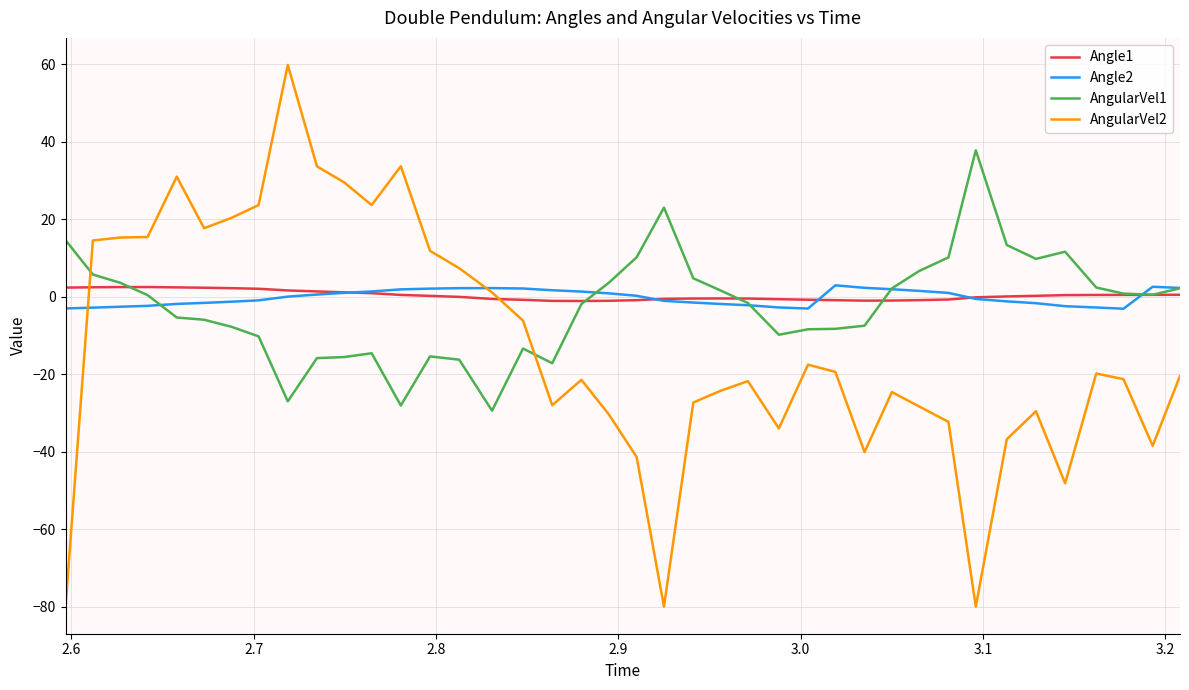

Which series has the widest spread of values?

AngularVel2